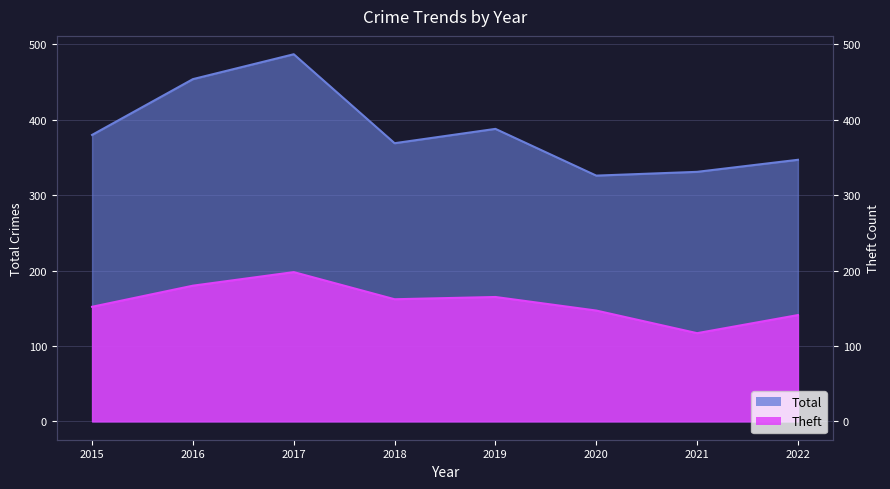

What is the highest value of the Theft series?

198